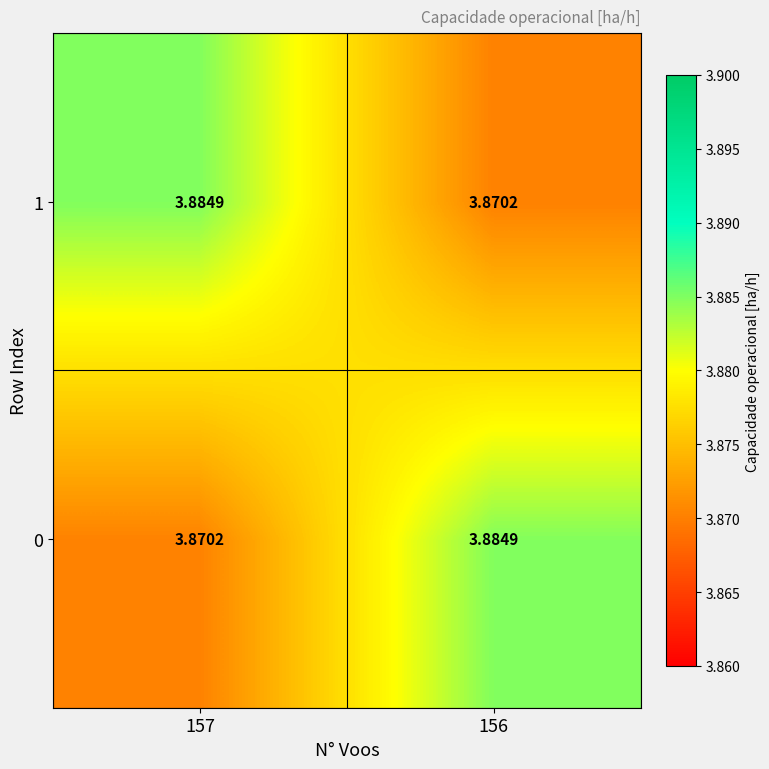

At how many categories does at least one series exceed 3?

2